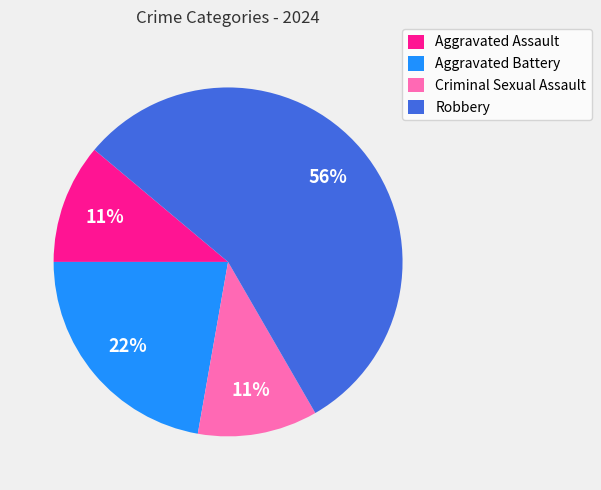

Does Robbery account for over 50% of the chart?

Yes